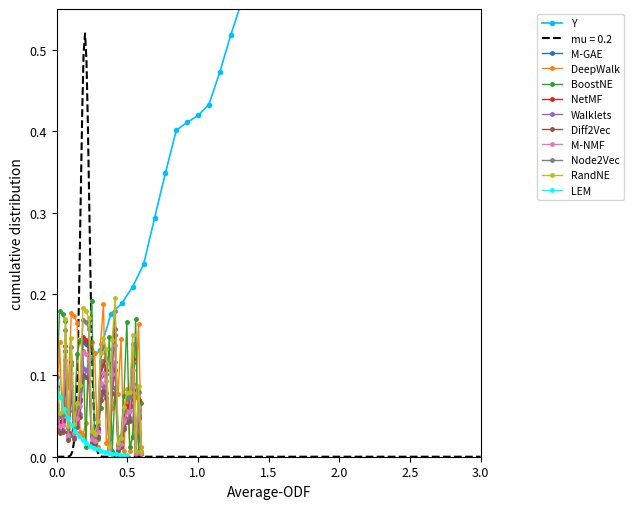

True or false: Diff2Vec has more than 2 points higher than both neighbors.

True